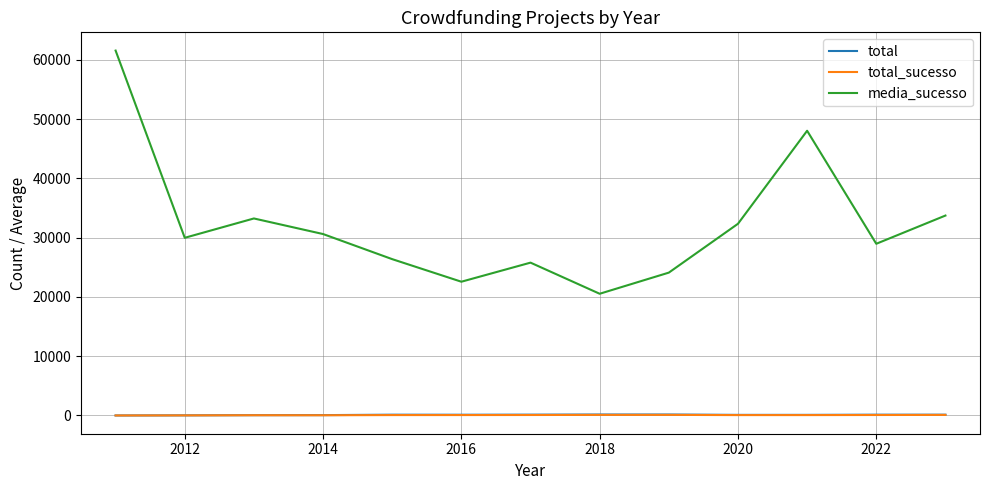

True or false: media_sucesso has more than 0 interior local peaks.

True